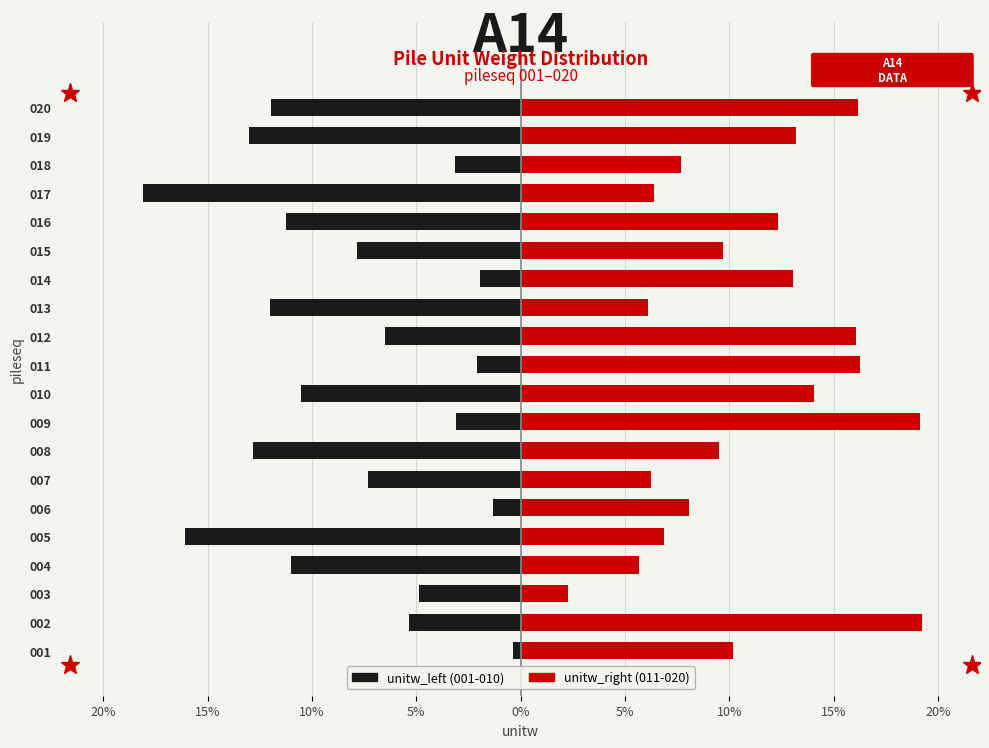

Are the bars grouped side by side (vs. stacked)?

Yes